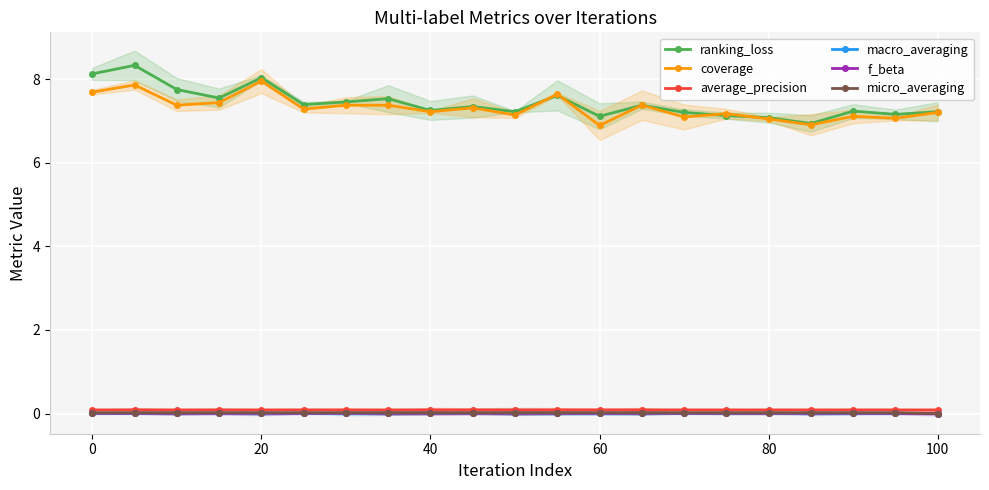

True or false: coverage and micro_averaging intersect in this chart.

False